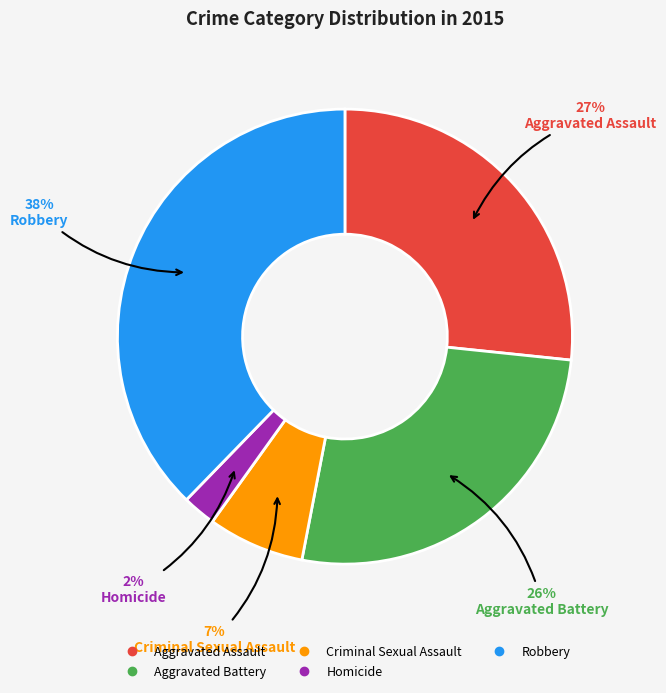

The Criminal Sexual Assault slice represents 7% of the pie. True or false?

True